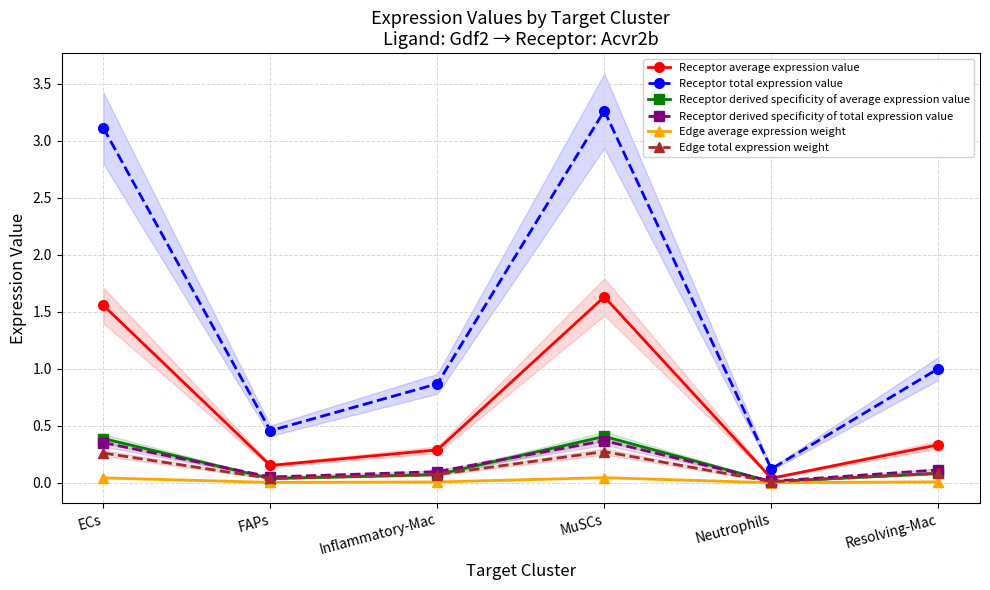

What is the value of the Receptor derived specificity of average expression value point at the 6th from the left?

0.1